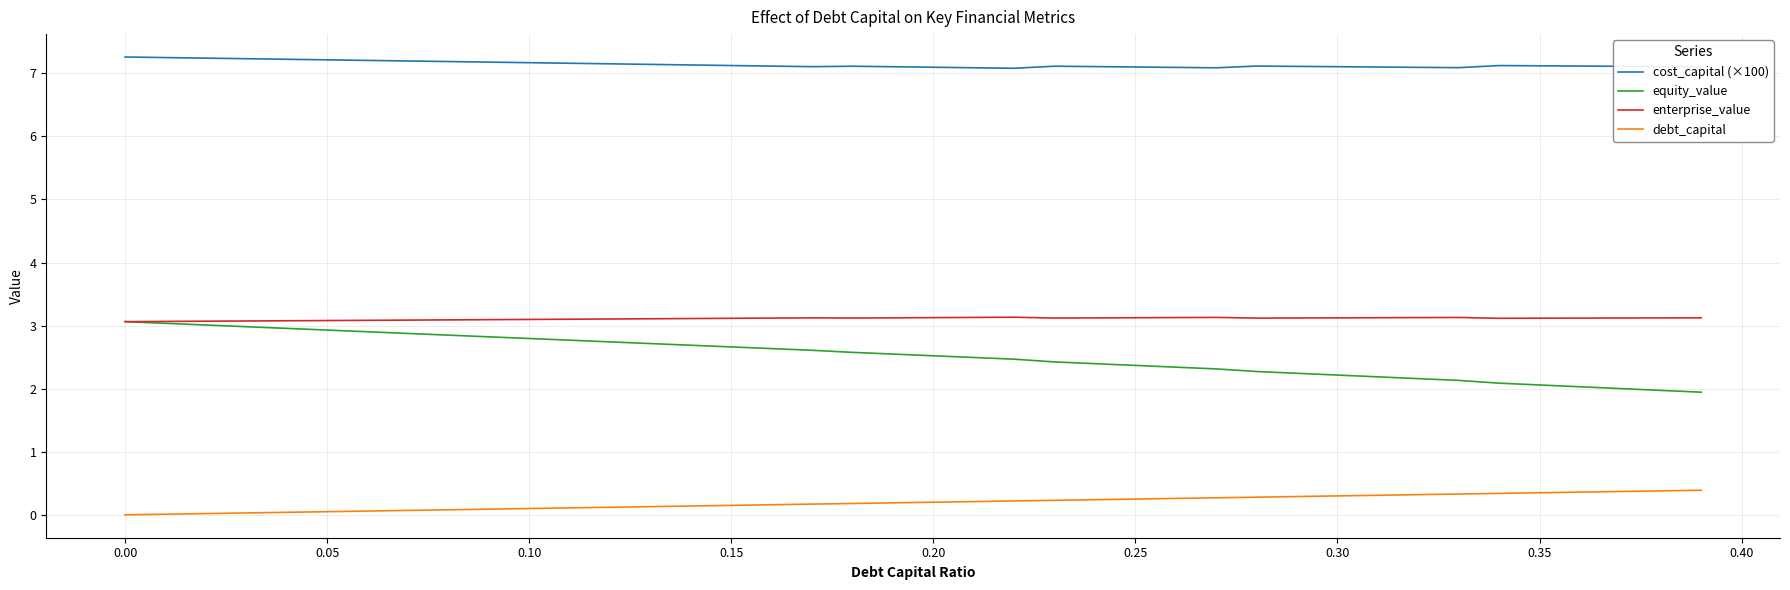

Which series has the largest total across all categories?

cost_capital (×100)